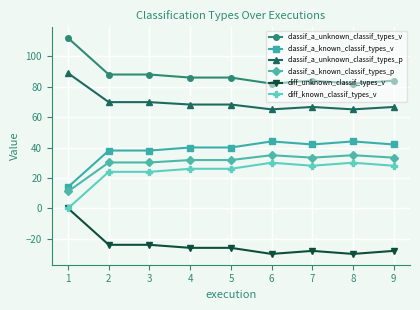

What is the difference between the highest and lowest values at 6?

112.0